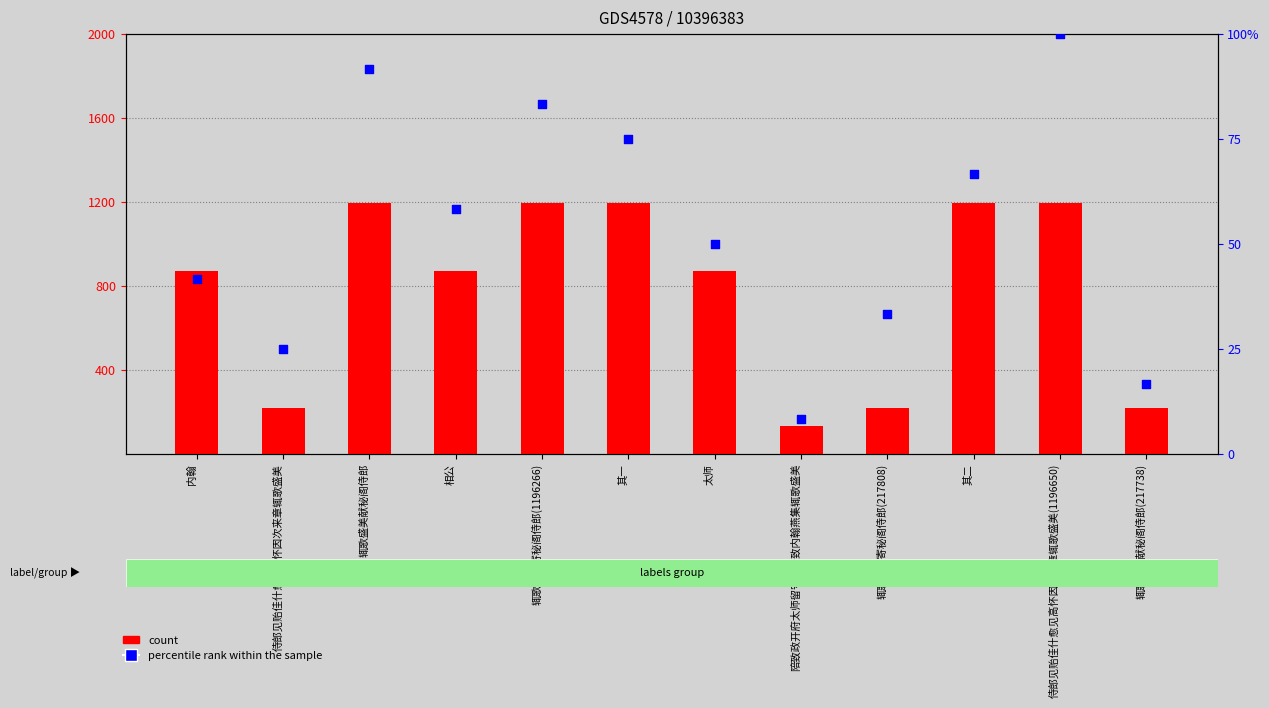

Which series has the largest total across all categories?

count